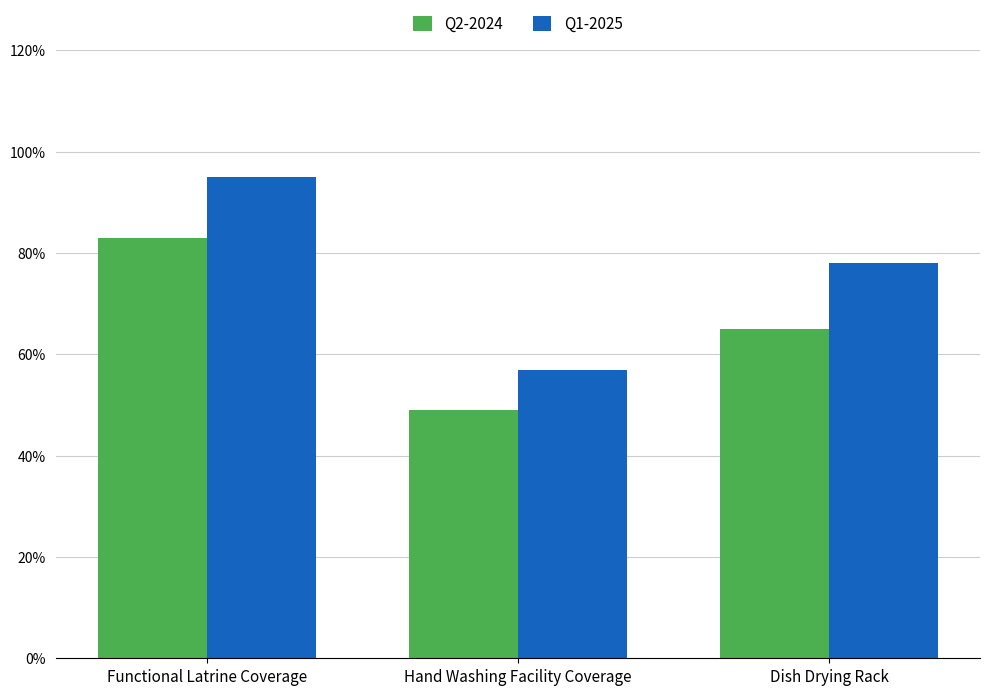

Which series has the widest spread of values?

Q1-2025